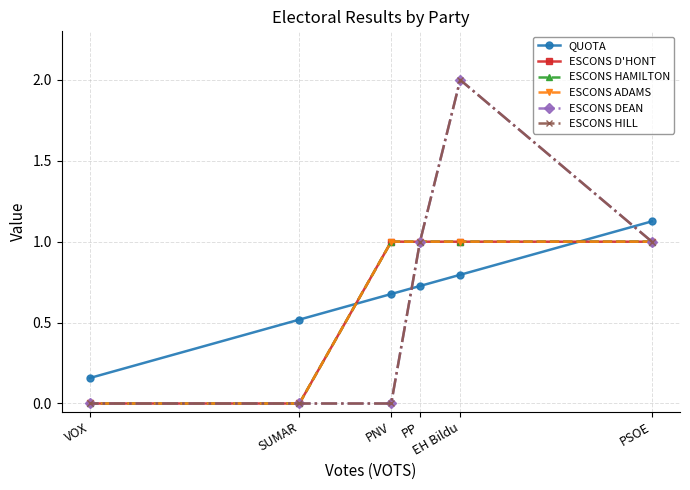

True or false: ESCONS D'HONT and ESCONS DEAN cross at least once.

False